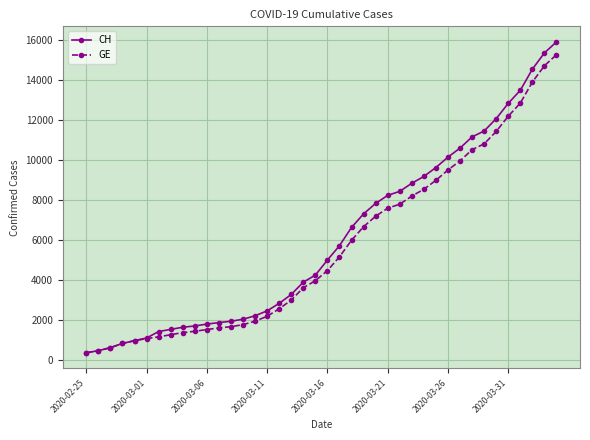

Which series has the largest range (max minus min)?

CH